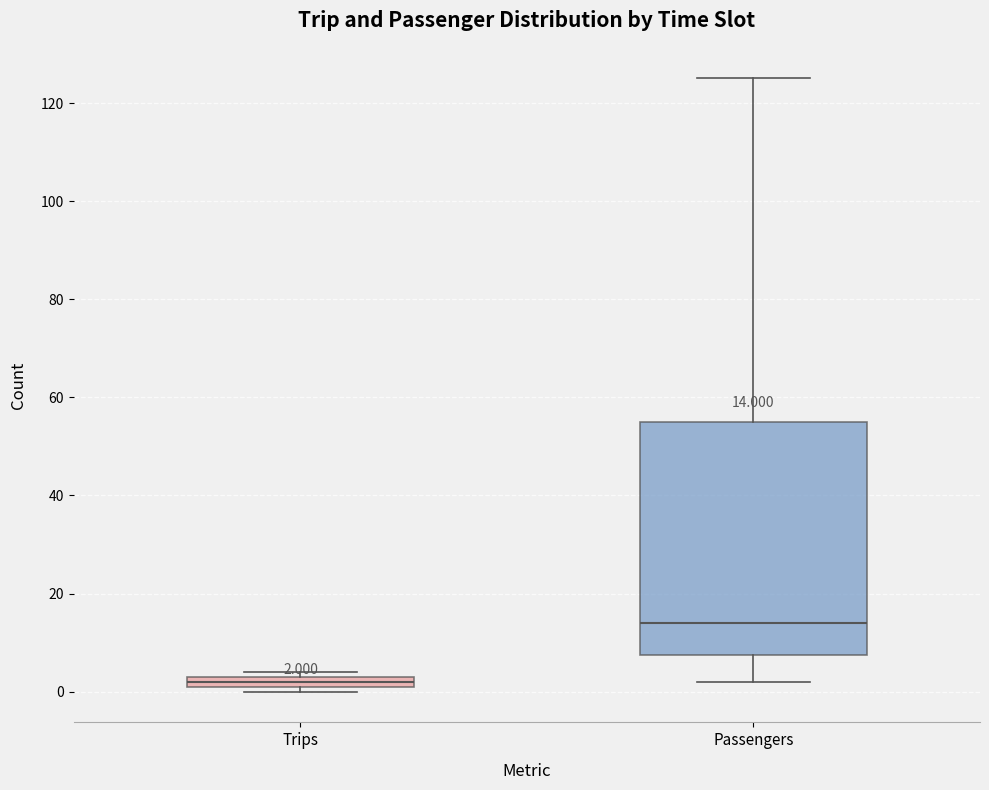

Comparing the boxes themselves (not the whiskers), which one is the tallest?

Passengers